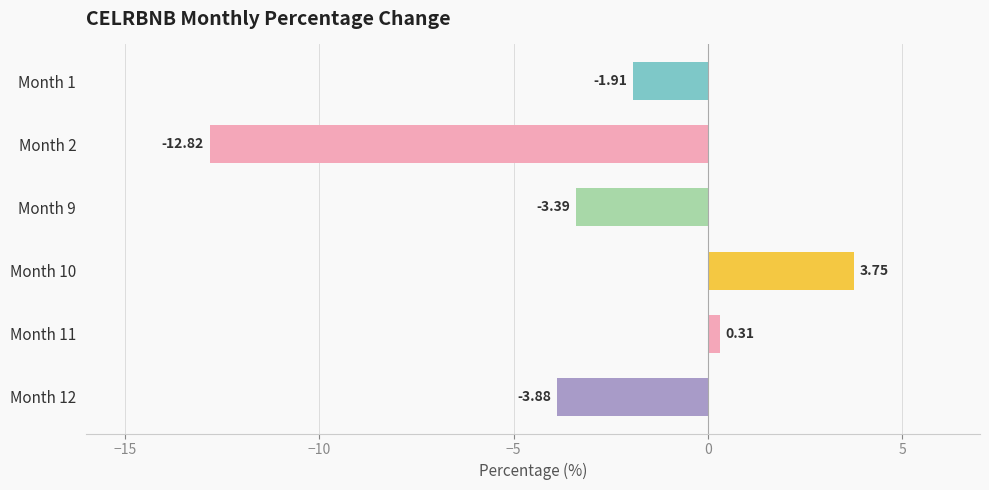

Are the bars horizontal?

Yes